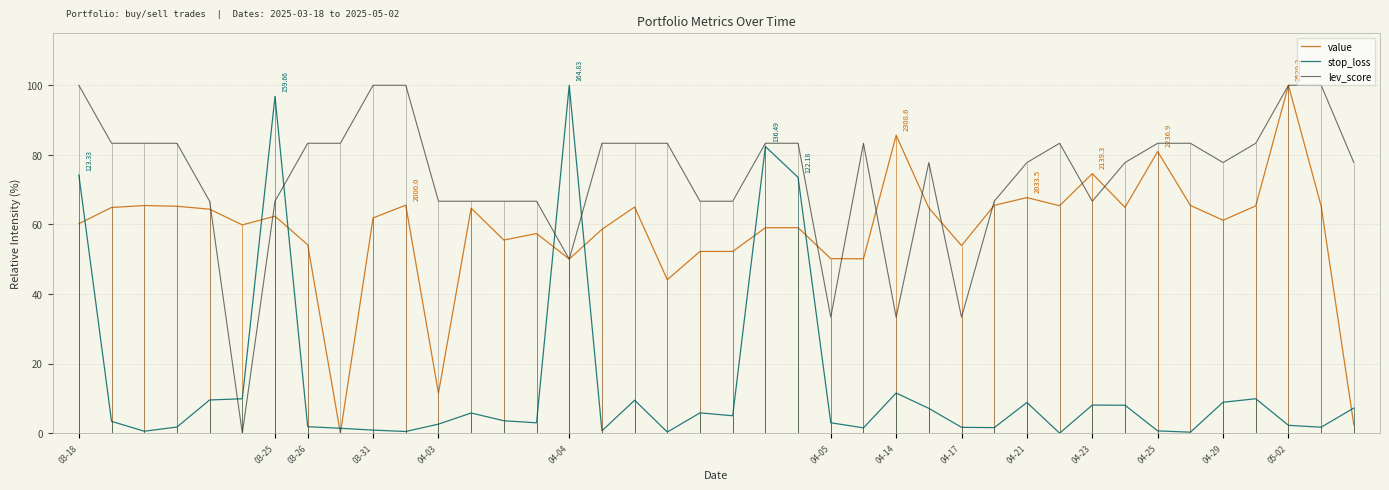

True or false: lev_score has a value of 77.8 at 39.

True